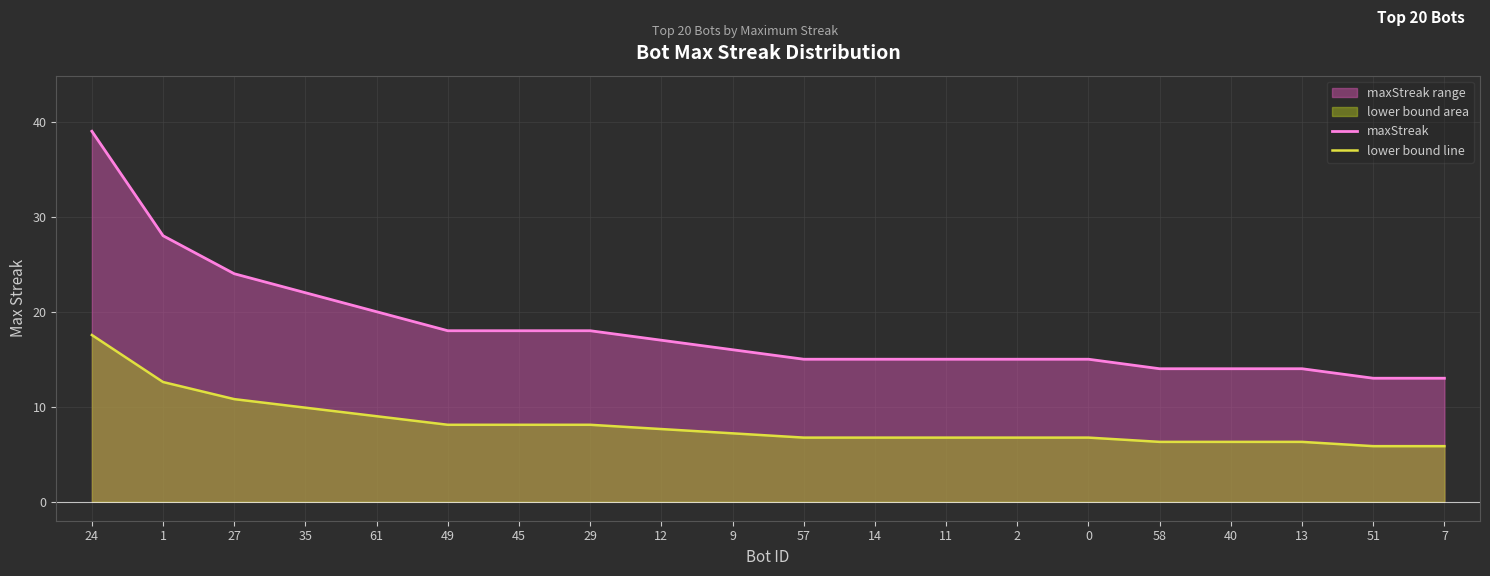

What position from the left is 49?

6